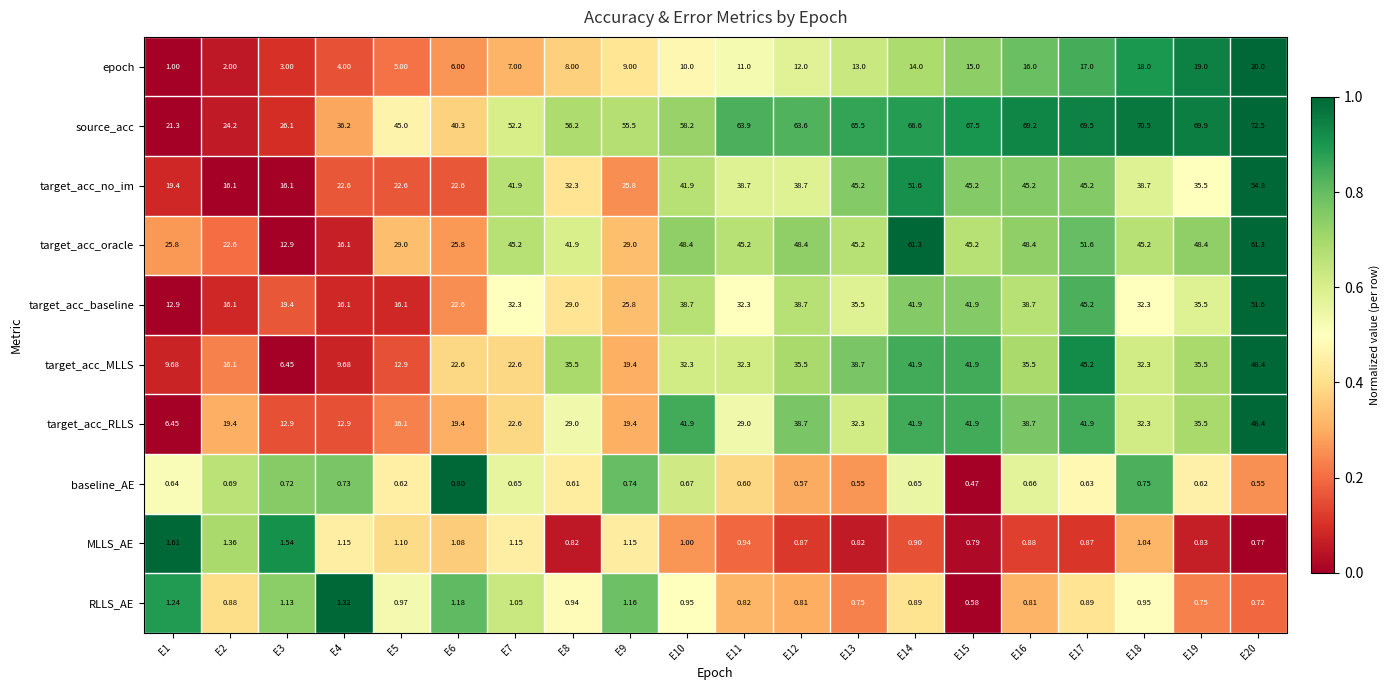

Is the value of target_acc_MLLS at E9 greater than the value of source_acc at E19?

No